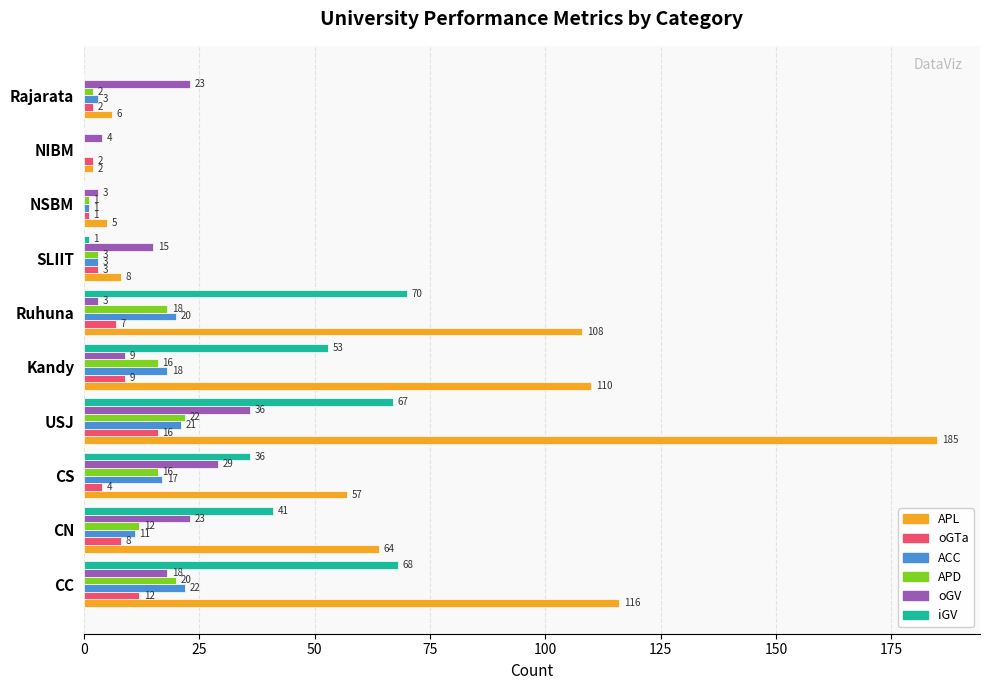

Is the value of oGV at CN greater than the value of oGTa at Ruhuna?

Yes